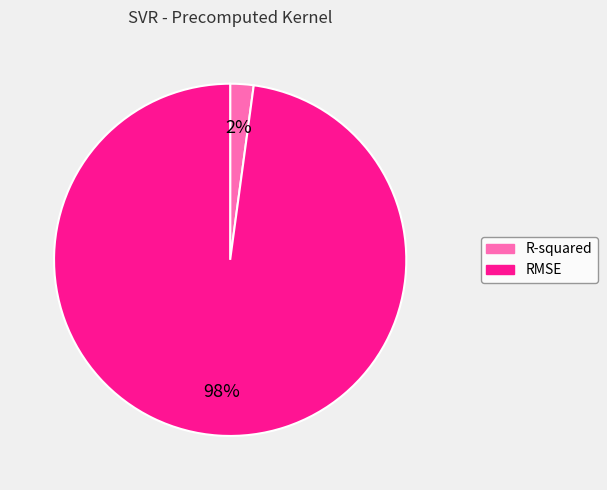

True or false: RMSE accounts for 98% of the total.

True